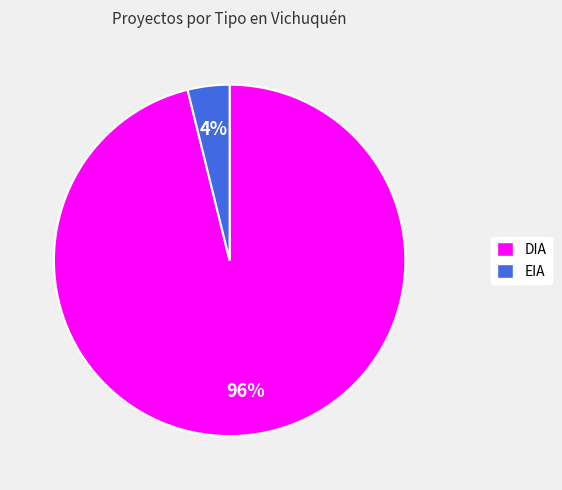

To the nearest percent, what is the difference between the largest and smallest slice percentages?

92%